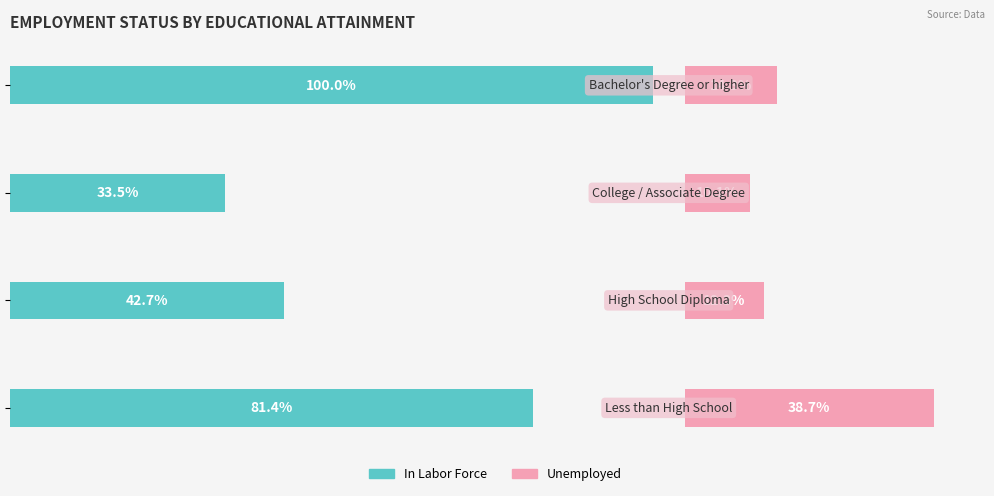

How many data points in In Labor Force are less than 81?

2